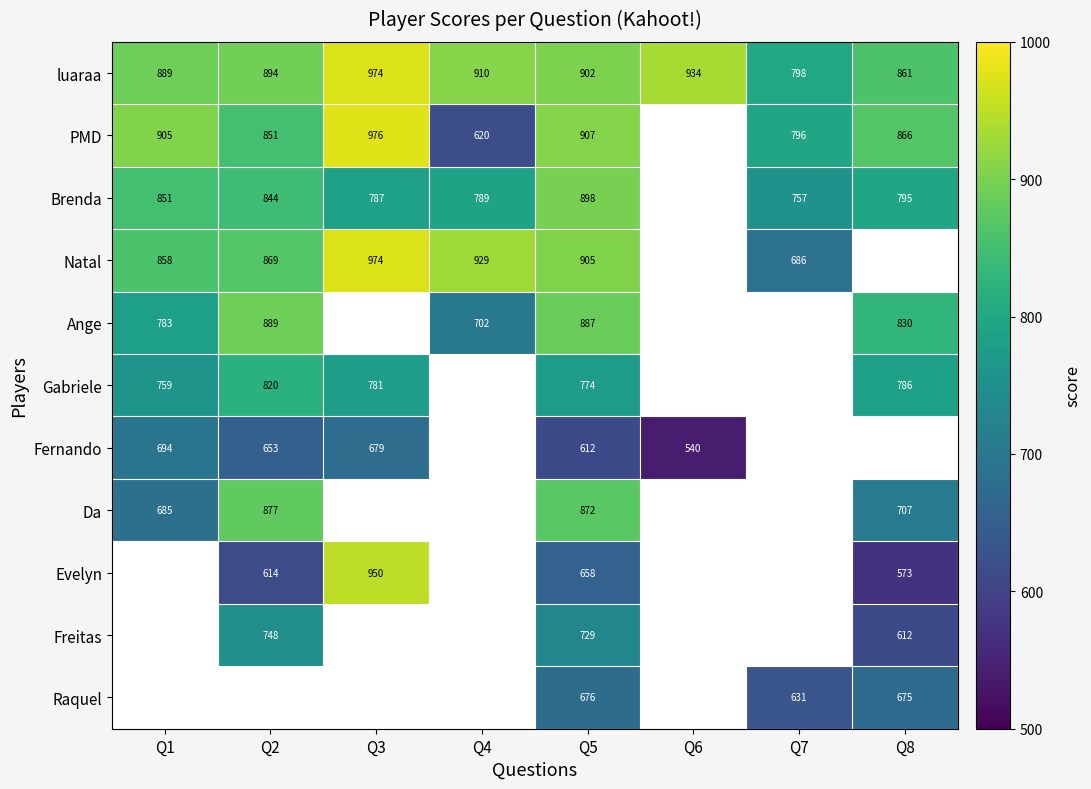

The value of Gabriele at Q1 is 759. True or false?

True